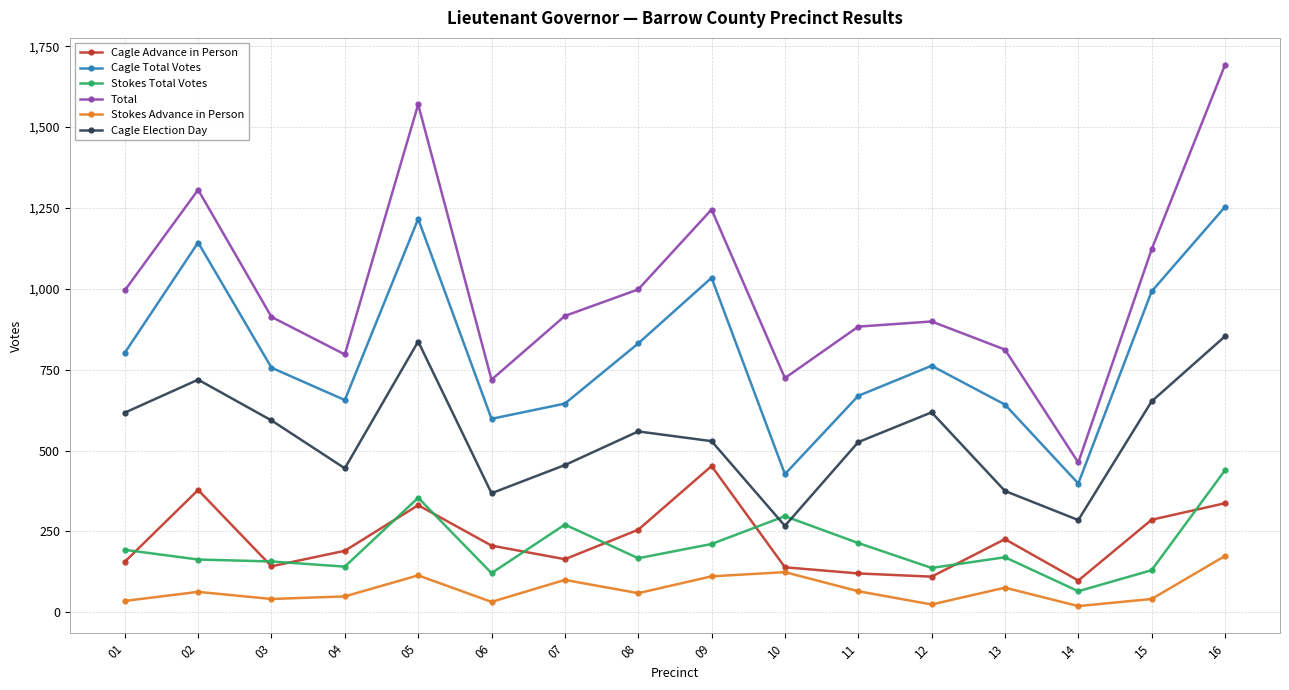

What is the minimum value for Cagle Advance in Person?

98